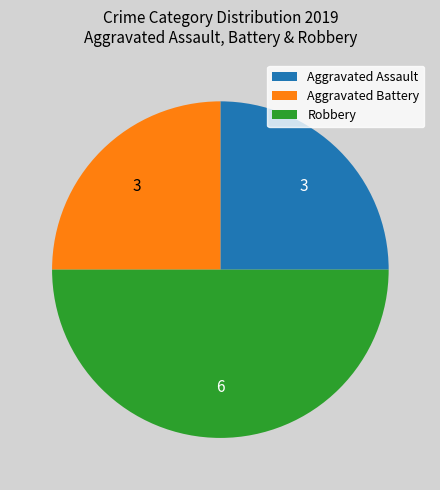

Is the sum of Robbery and Aggravated Assault greater than half?

Yes